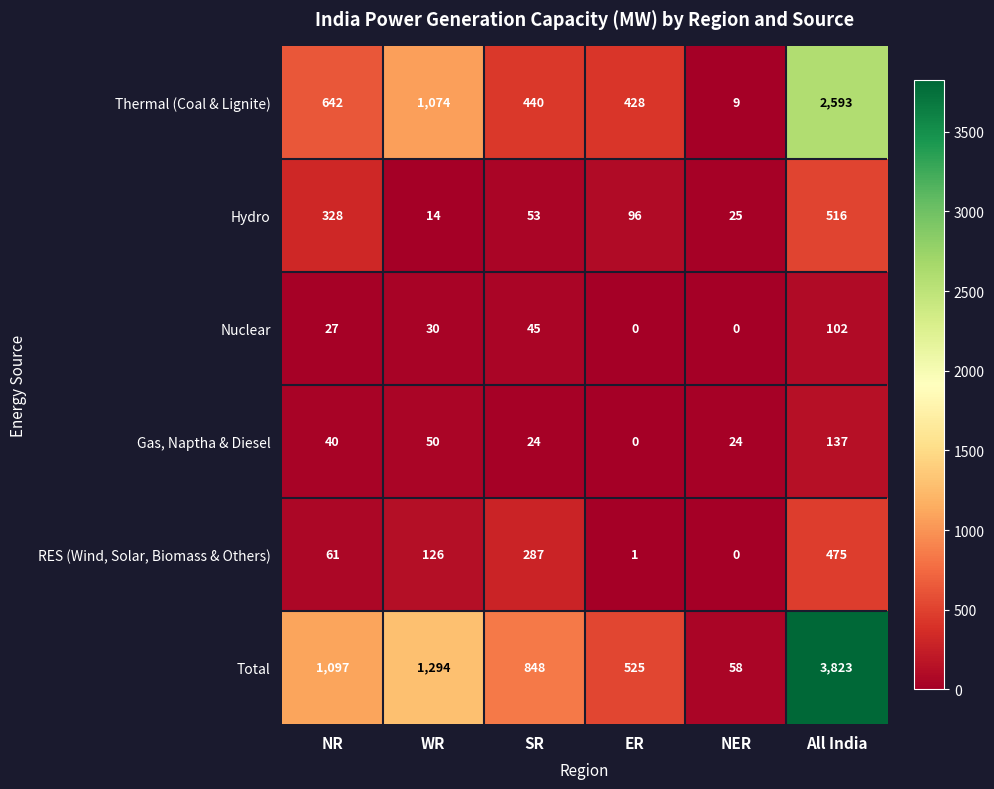

Is the value of Hydro at SR greater than the value of Nuclear at NER?

Yes